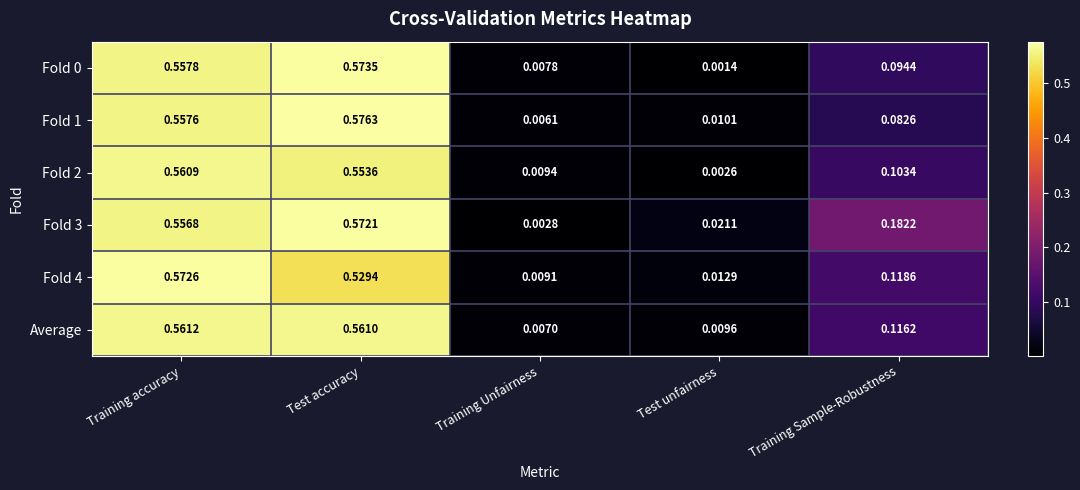

Is the value of Average at Training accuracy greater than the value of Fold 3 at Test unfairness?

Yes